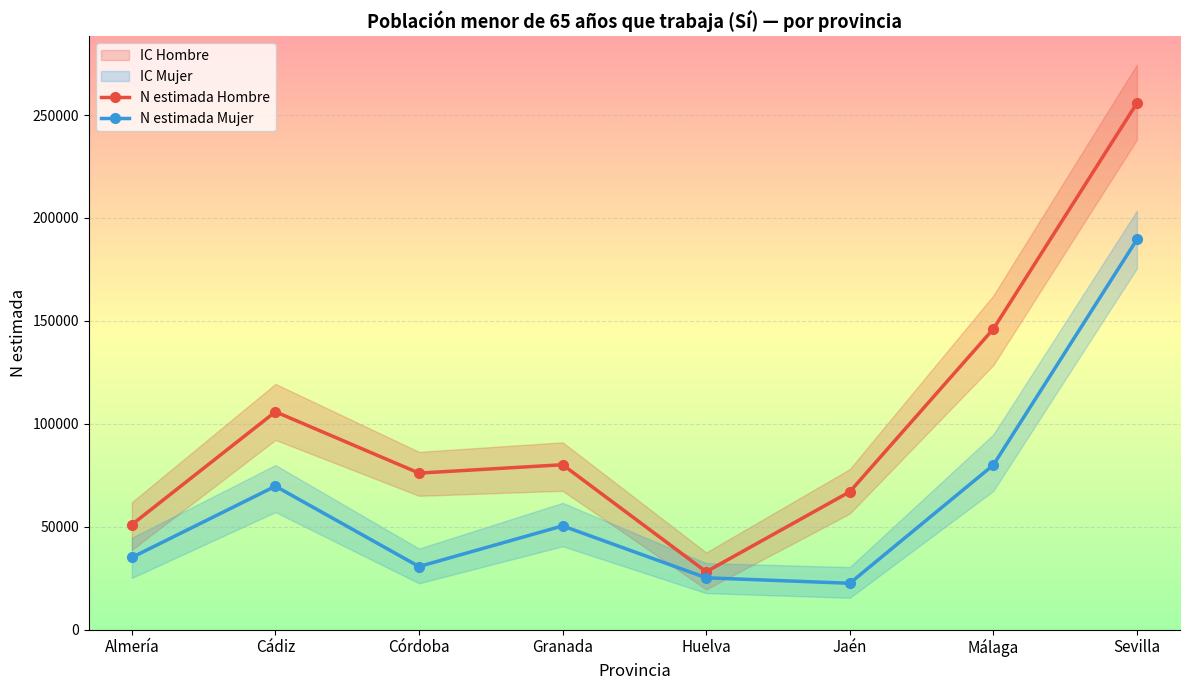

How many values in the N estimada Hombre series exceed 80116?

3